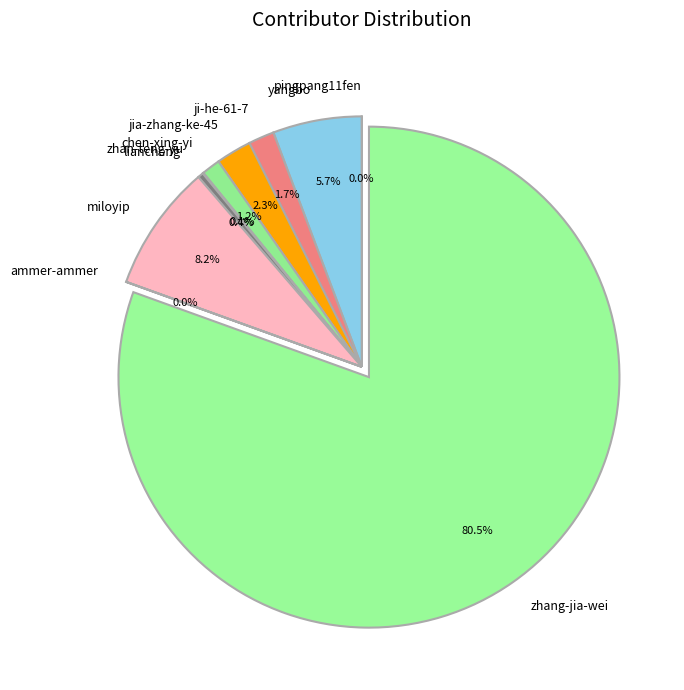

Which category accounts for the majority?

zhang-jia-wei